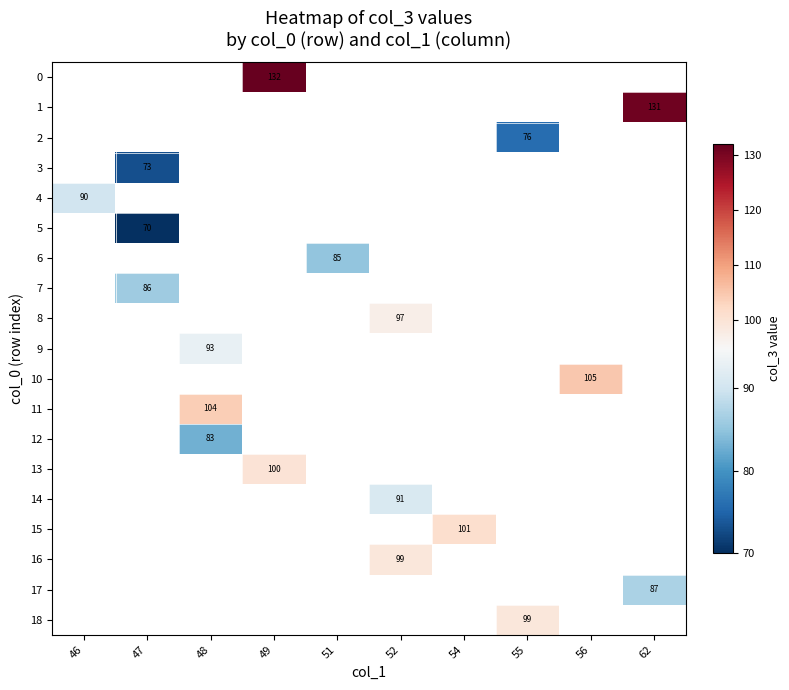

The 12 series shows 142 at 48. True or false?

False